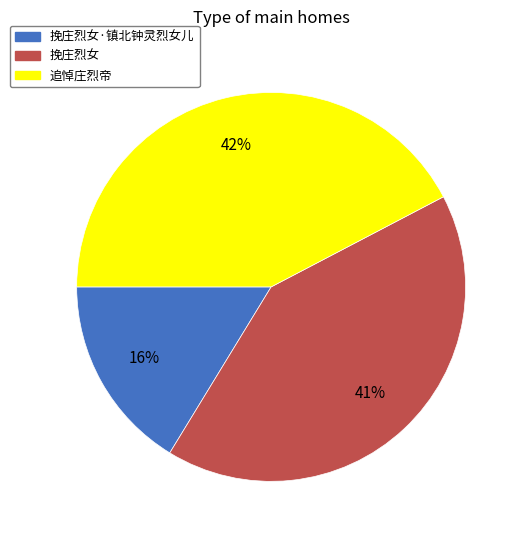

Is there any slice that represents more than half of the pie?

No